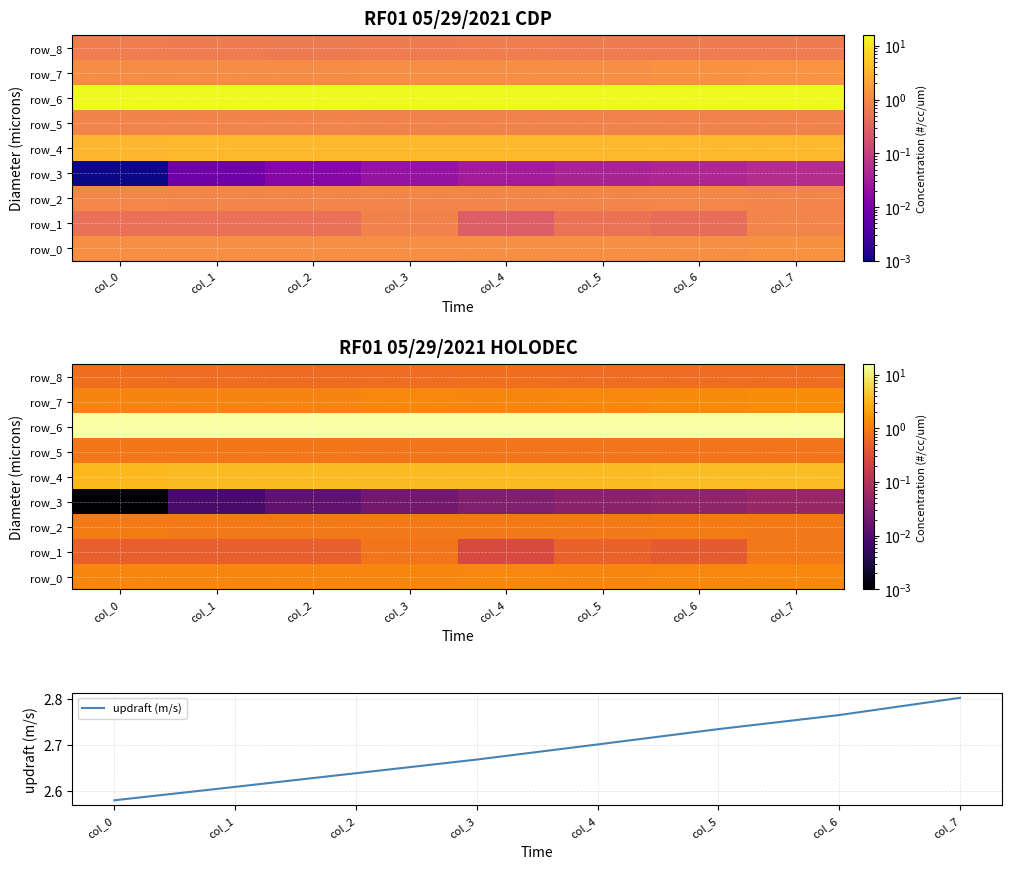

What is the sum of the row_8 values at col_4 and col_5?

1.4